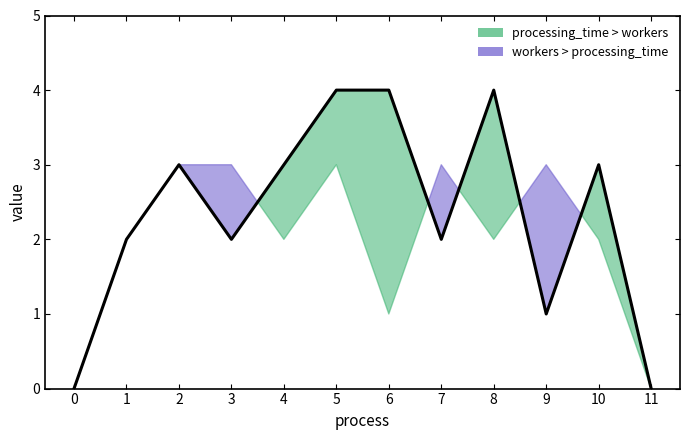

Which has a higher value, 11 or 5?

5